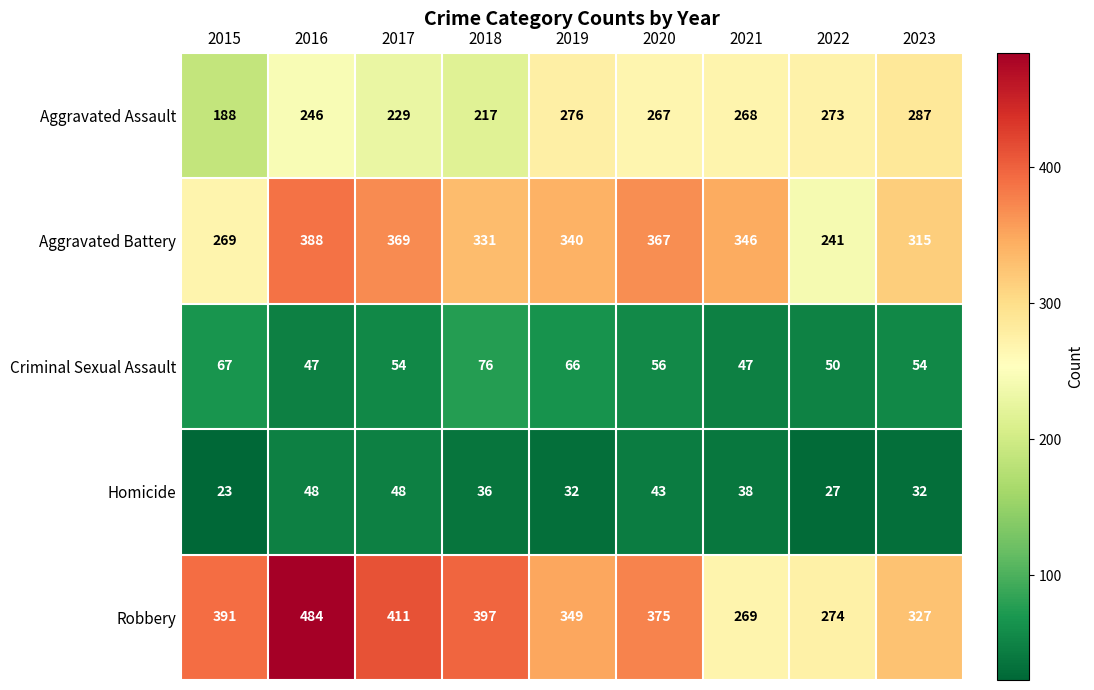

What is the sum of all Homicide values?

327